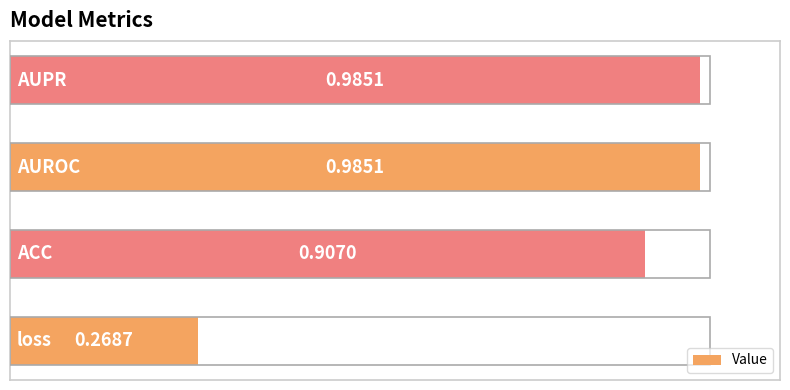

Count the number of data series in this chart.

1